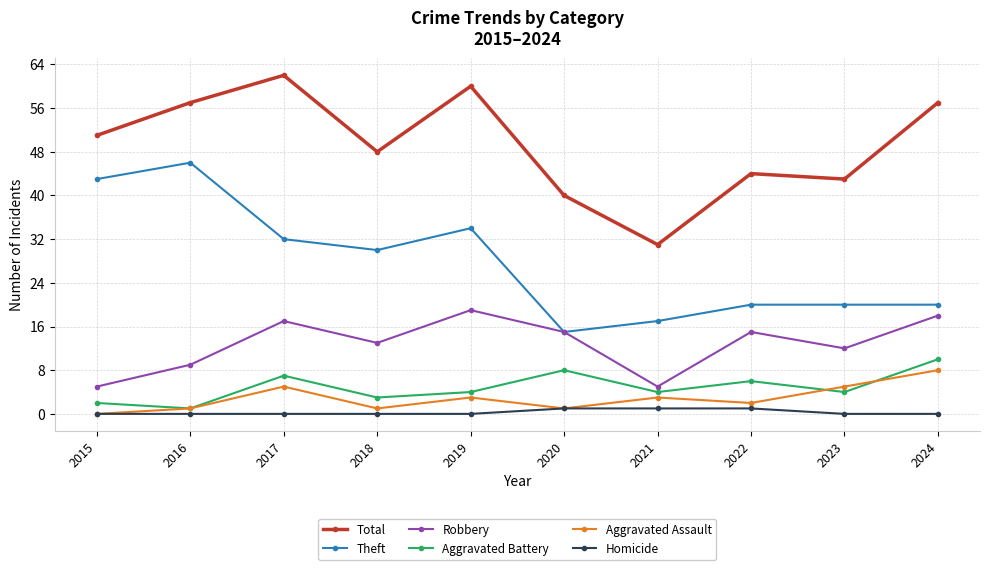

Between 2016 and 2024, which series saw the biggest shift?

Theft